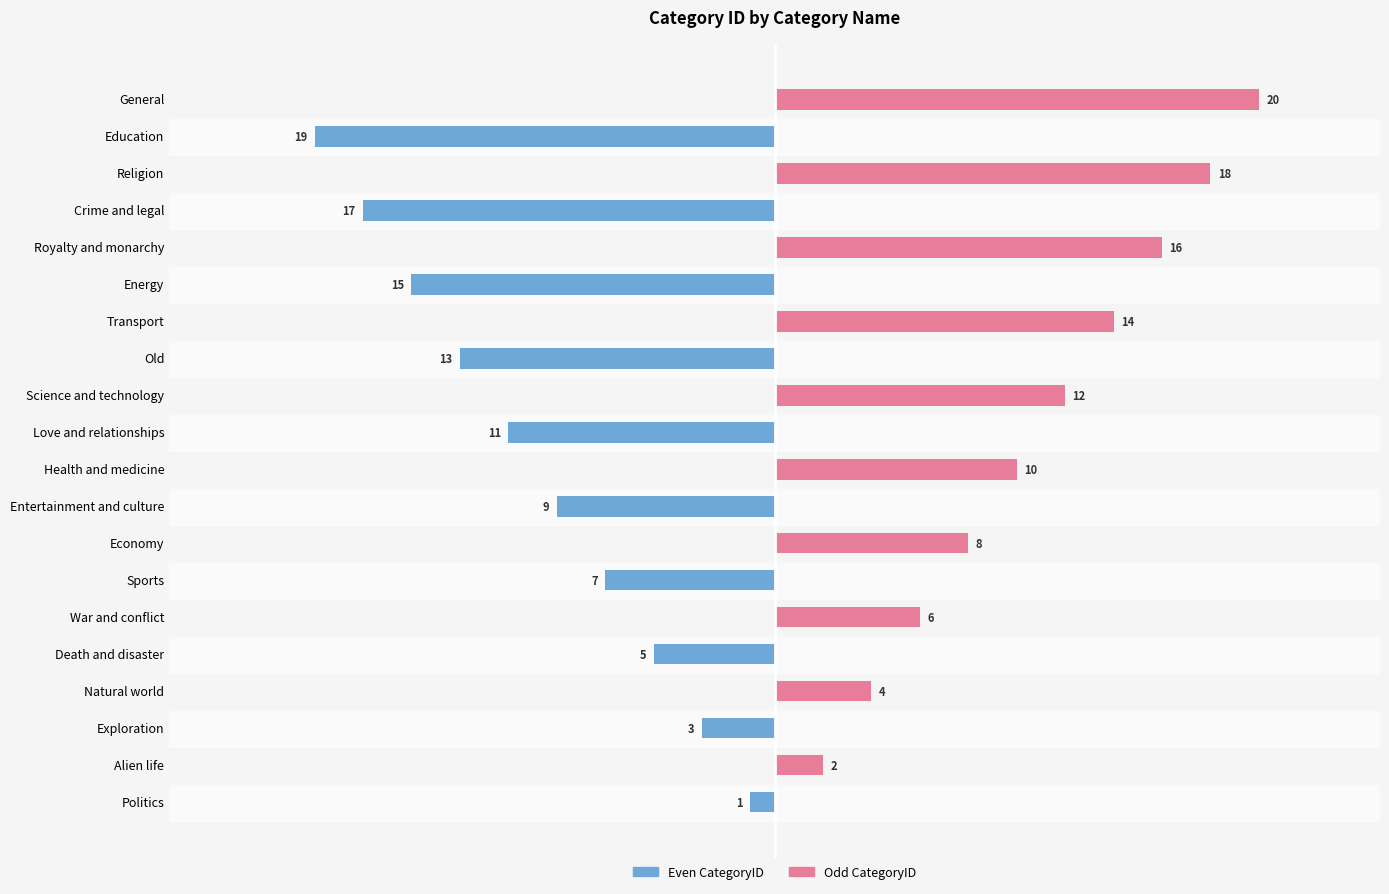

Reading left to right, extract all data points from this chart.

CategoryID (even): -1	0	-3	0	-5	0	-7	0	-9	0	-11	0	-13	0	-15	0	-17	0	-19	0
CategoryID (odd): 0	2	0	4	0	6	0	8	0	10	0	12	0	14	0	16	0	18	0	20